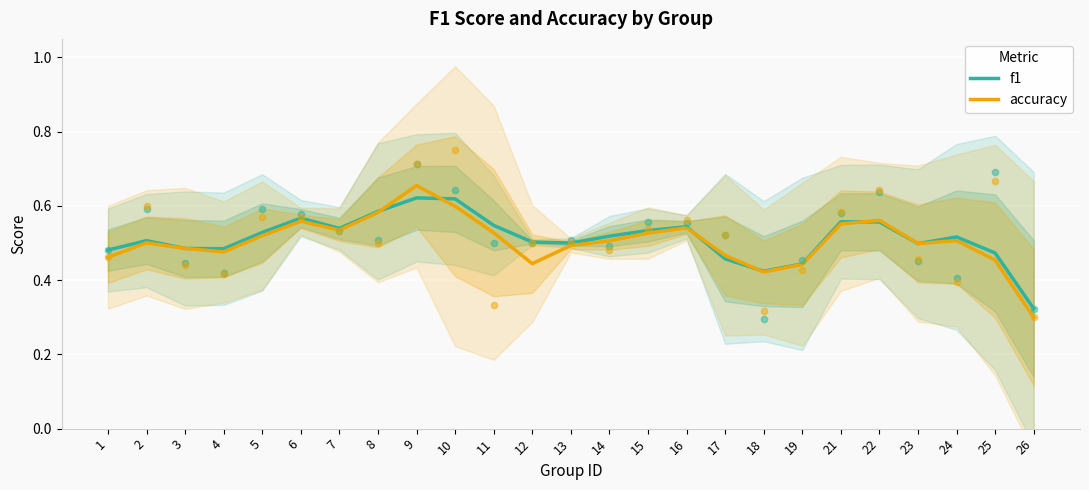

At which category is the sum across all series the highest?

9